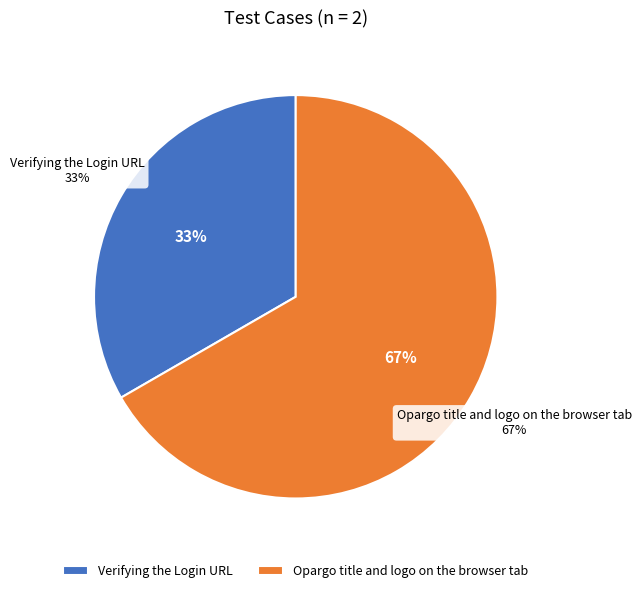

To the nearest percent, what portion does Opargo title and logo on the browser tab represent?

67%